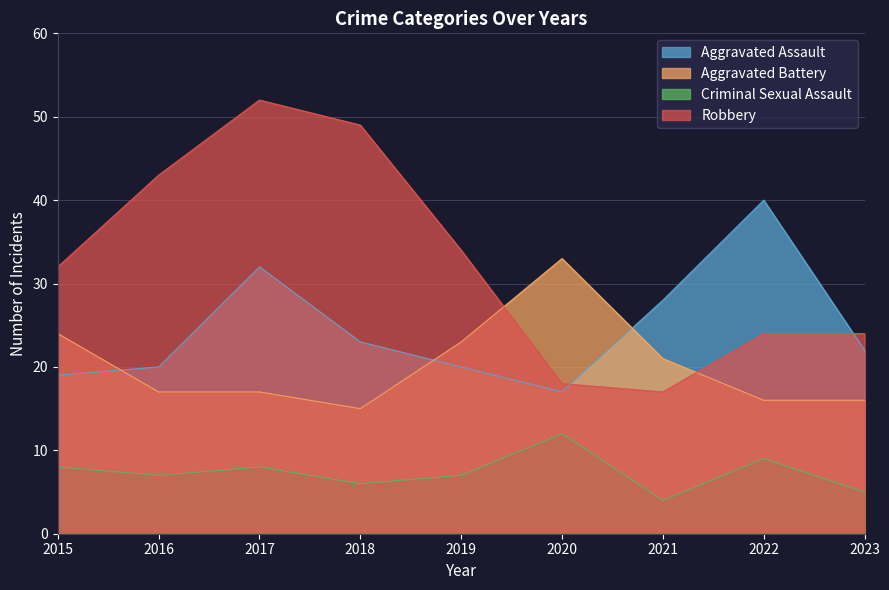

Rank the series by their maximum value, from lowest to highest.

Criminal Sexual Assault, Aggravated Battery, Aggravated Assault, Robbery